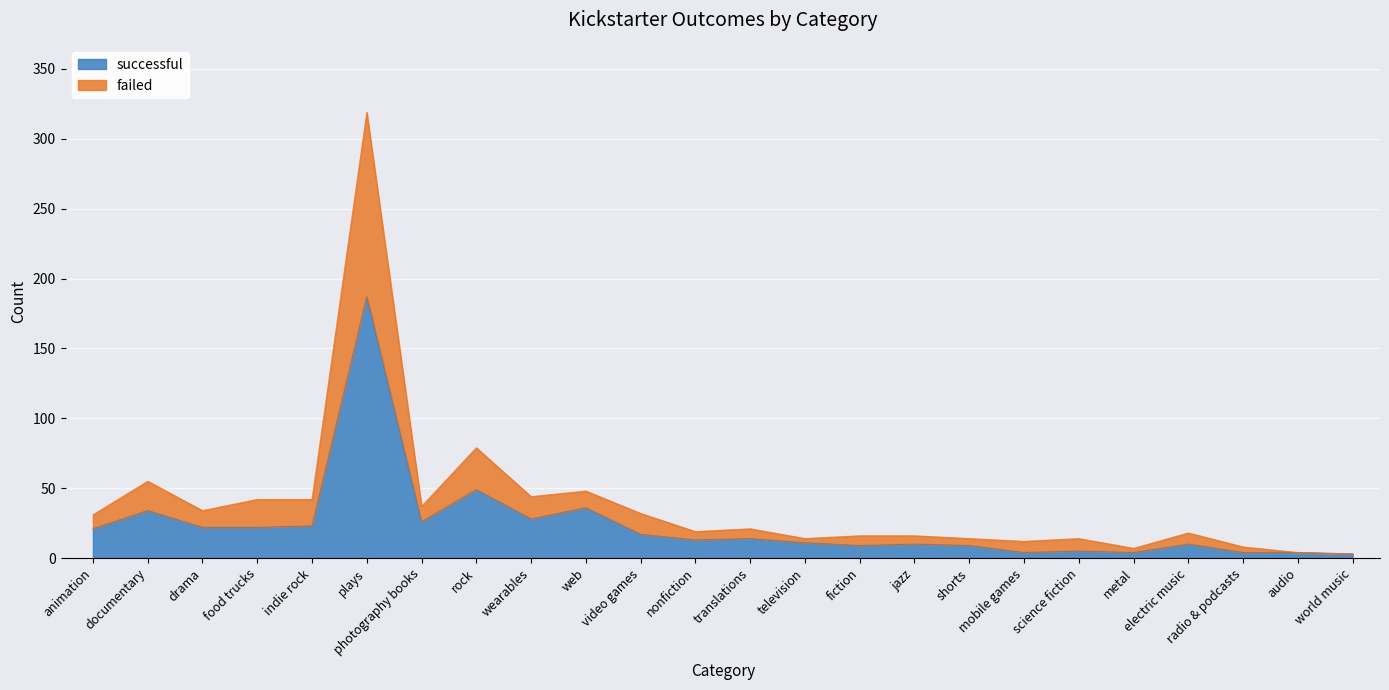

Is it true that successful equals 187 at plays?

True